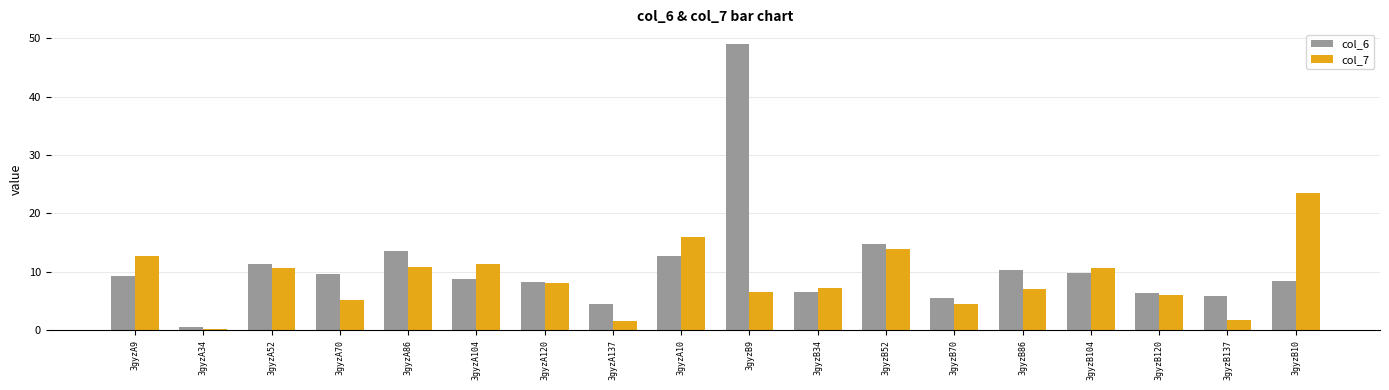

Count the number of data series in this chart.

2